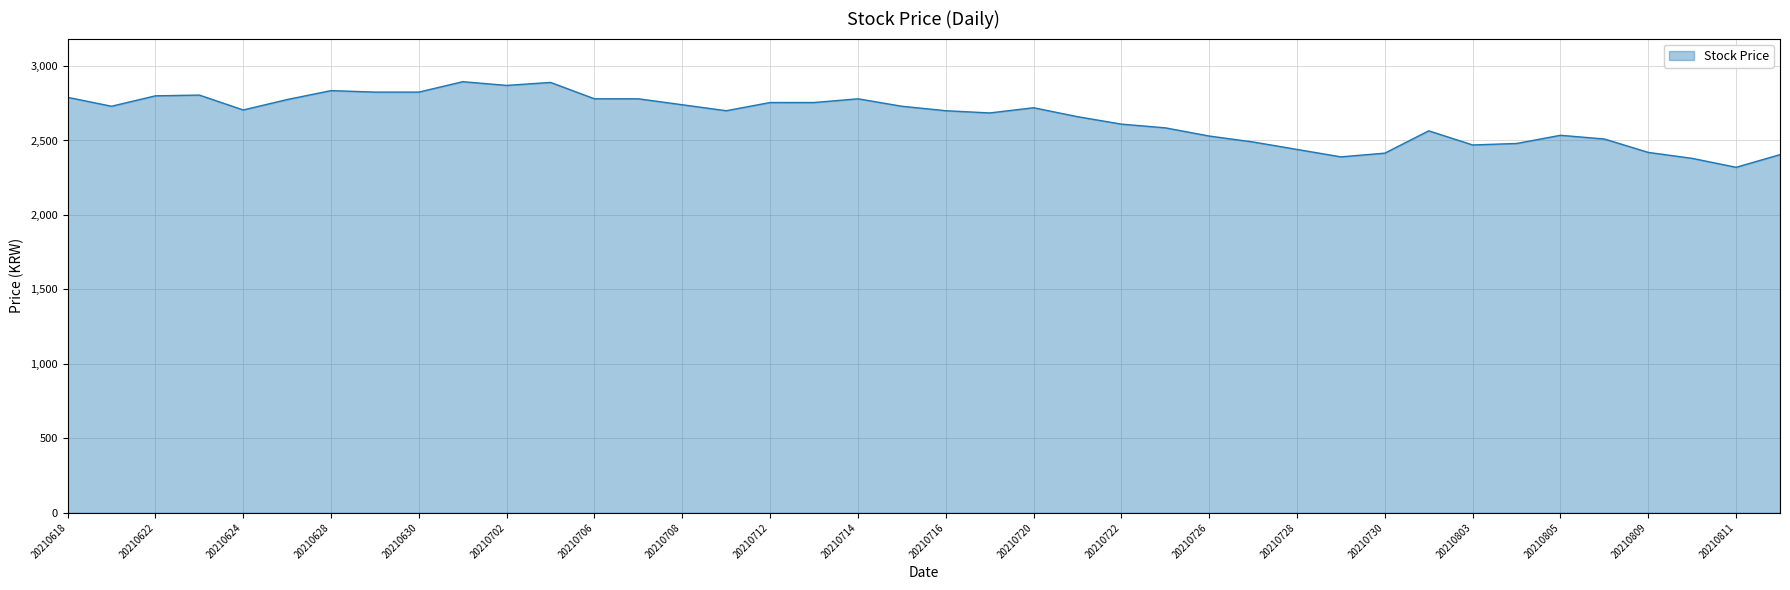

What is the greatest value displayed?

2895